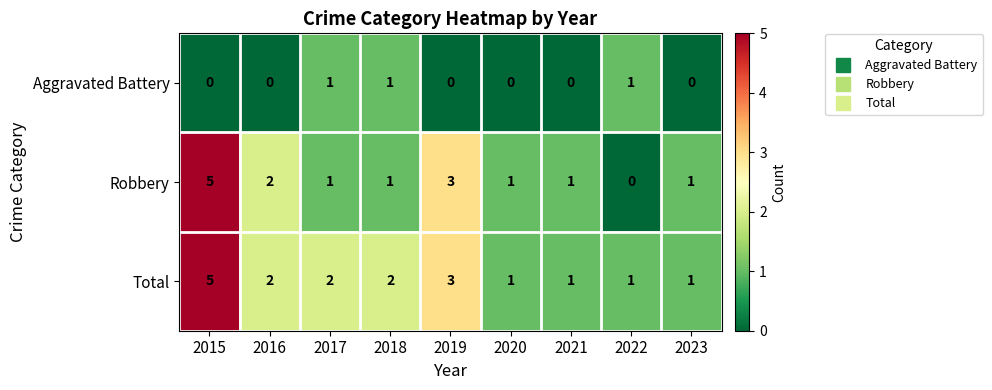

Reading right to left, extract all data points from this chart.

Aggravated Battery: 2023=0	2022=1	2021=0	2020=0	2019=0	2018=1	2017=1	2016=0	2015=0
Robbery: 2023=1	2022=0	2021=1	2020=1	2019=3	2018=1	2017=1	2016=2	2015=5
Total: 2023=1	2022=1	2021=1	2020=1	2019=3	2018=2	2017=2	2016=2	2015=5